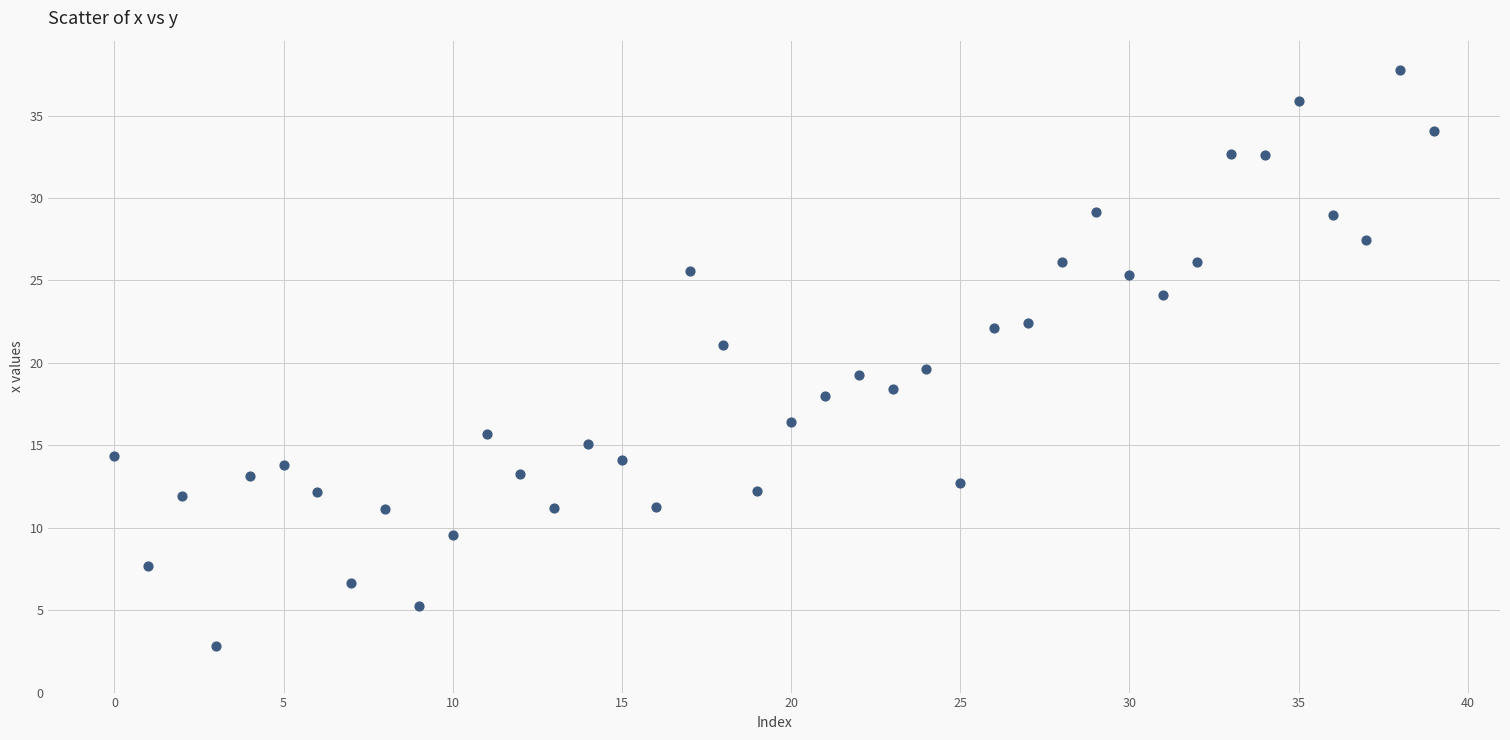

What is the range of Y values (max minus min)?

35.0